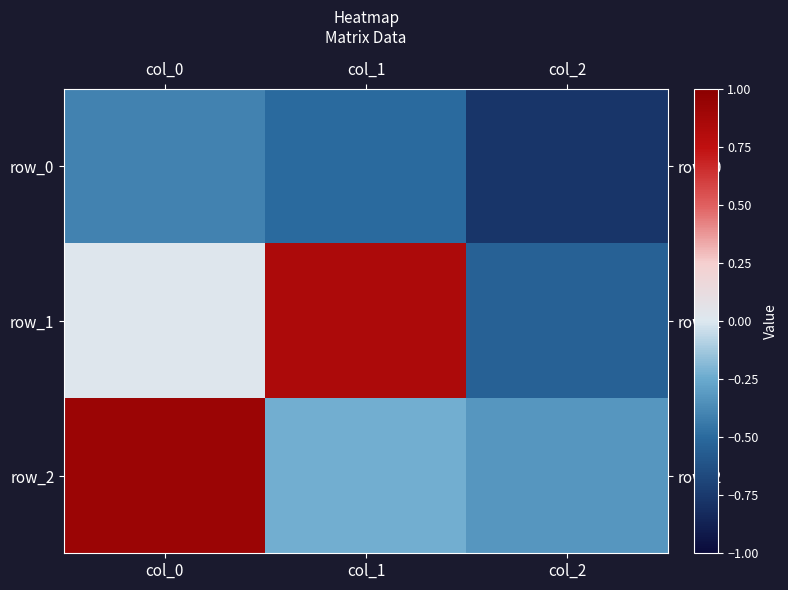

What is the difference between the highest and lowest values at col_2?

0.4